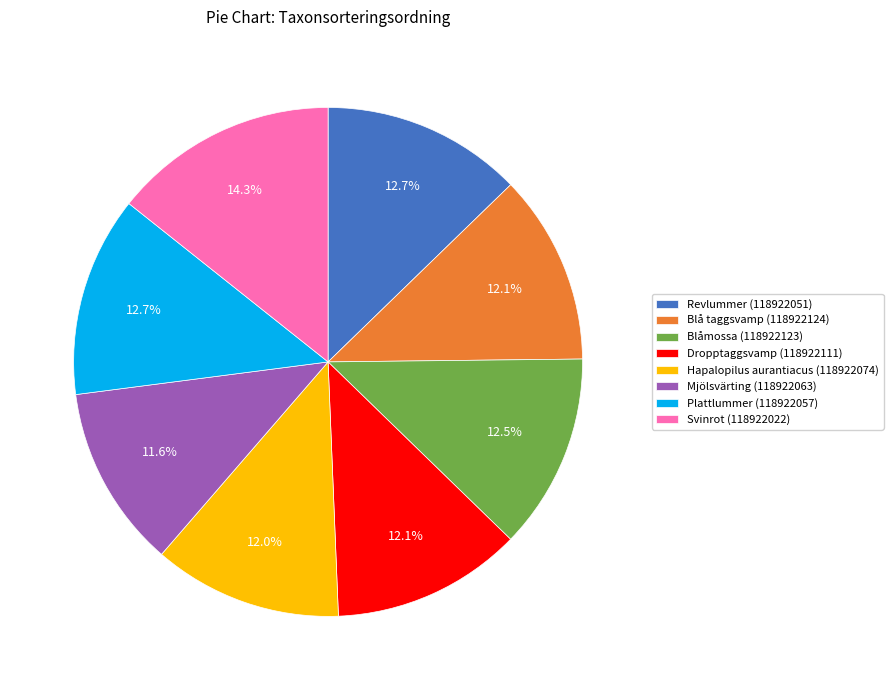

Which slice is the largest?

Svinrot (118922022)